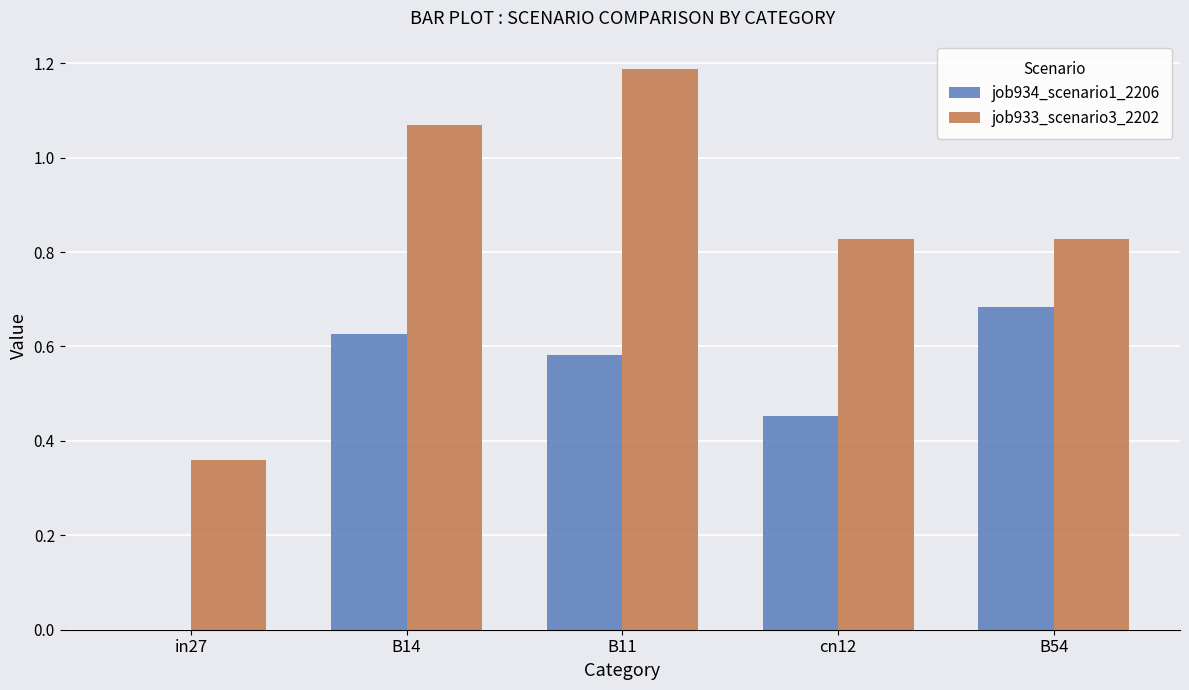

What is the maximum value for job933_scenario3_2202?

1.2